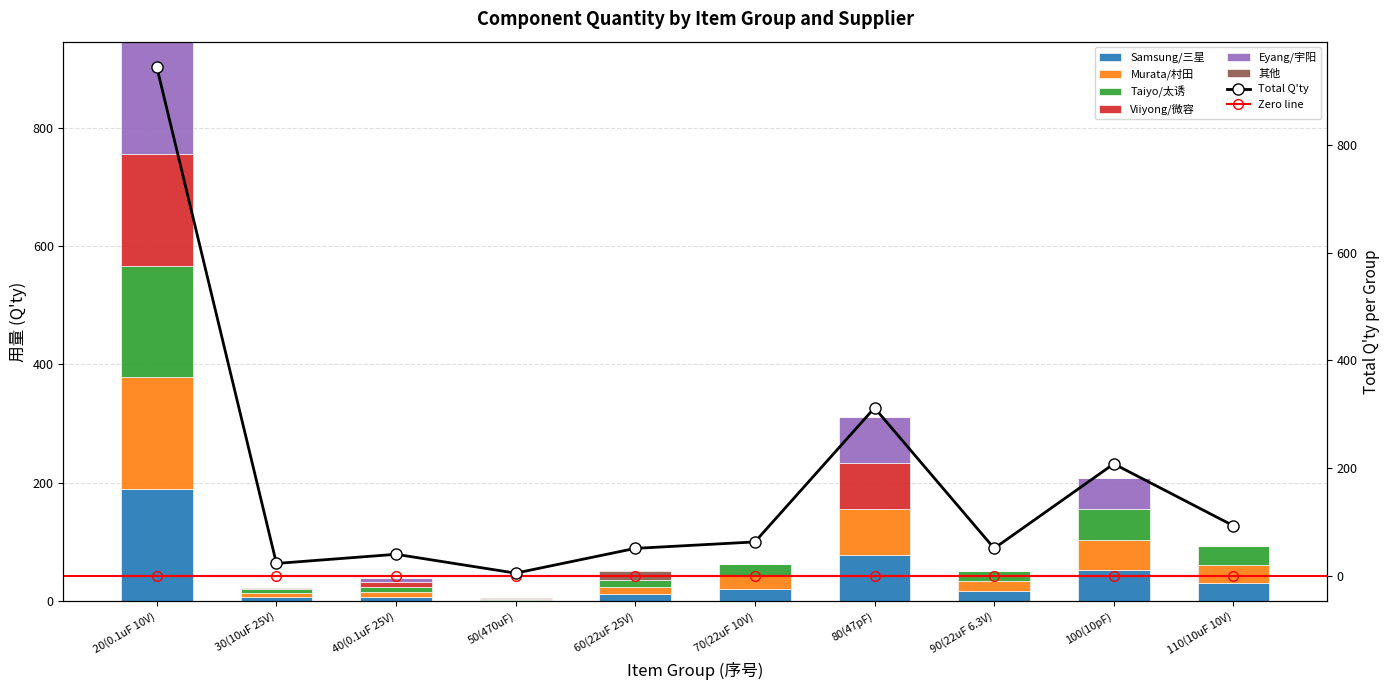

What position from the right is 100(10pF)?

2